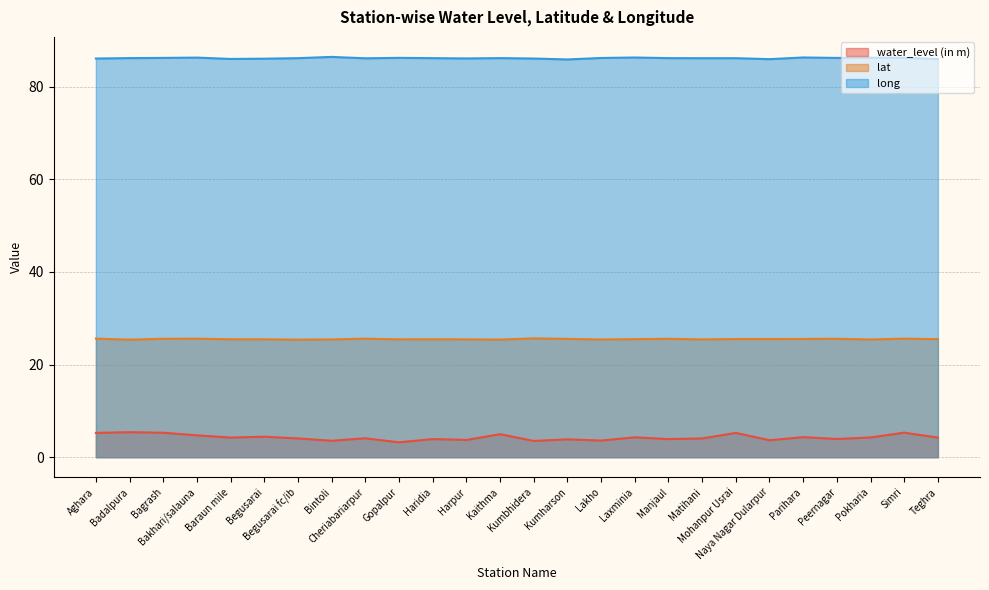

Between Badalpura and Laxminia, which series saw the biggest shift?

water_level (in m)